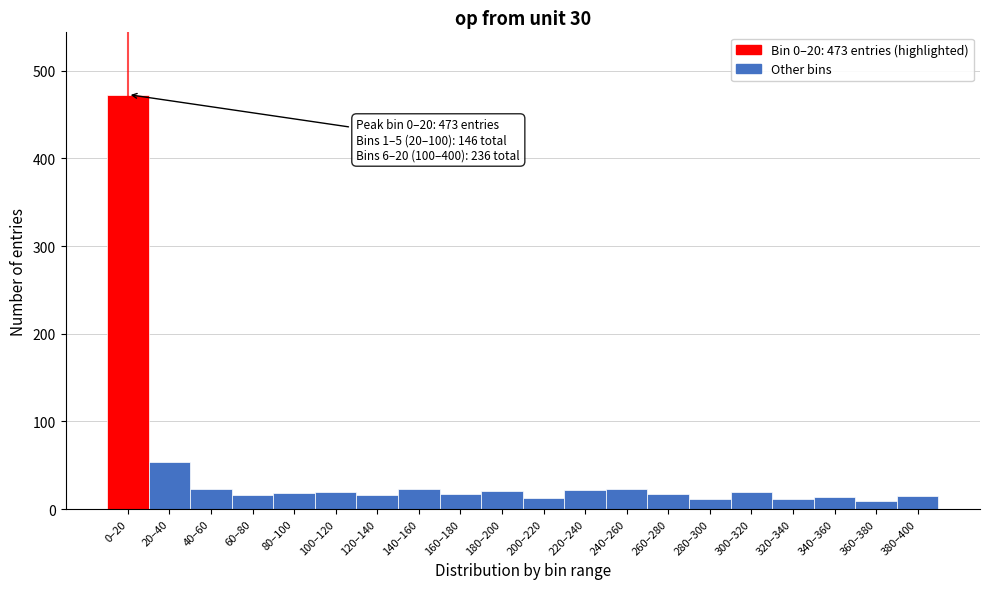

What is the label of the 13th bar from the right?

140–160